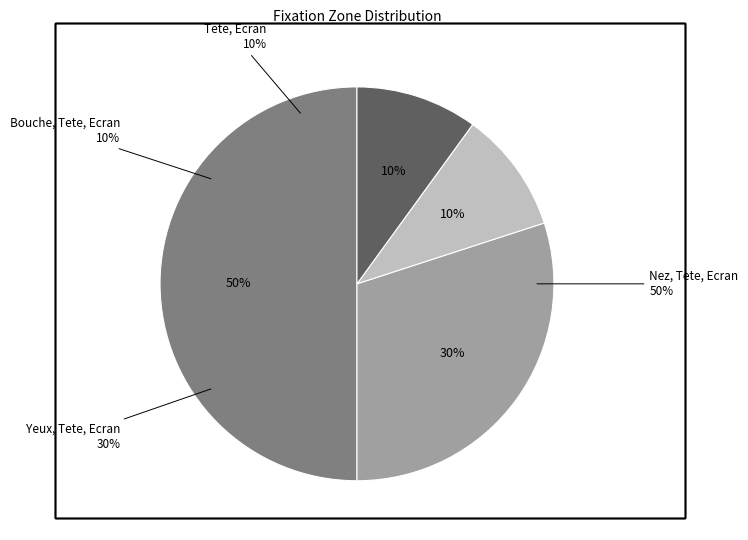

Is the sum of Yeux, Tete, Ecran and Bouche, Tete, Ecran greater than half?

No